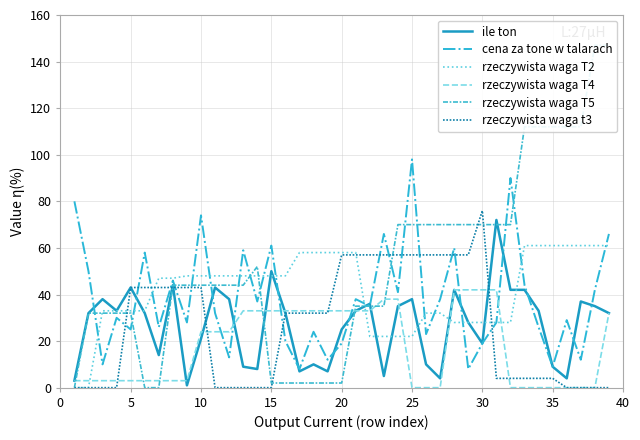

Is it true that ile ton equals 36 at 9?

False